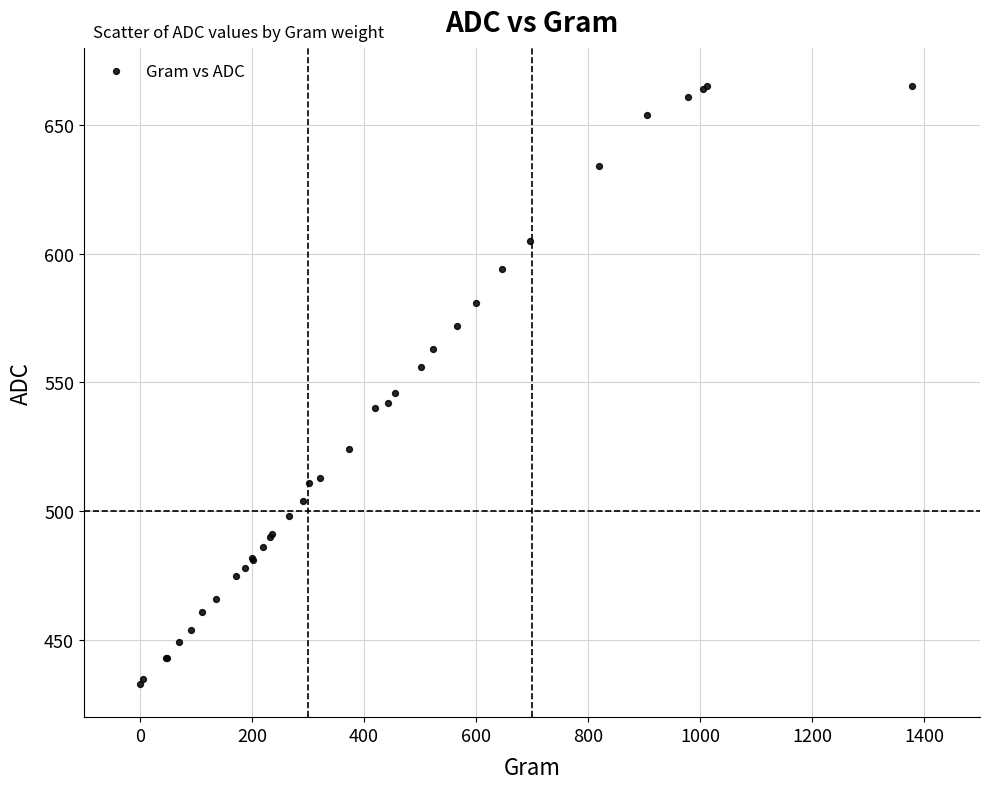

What Y value in the scatter plot is closest to 549?

546